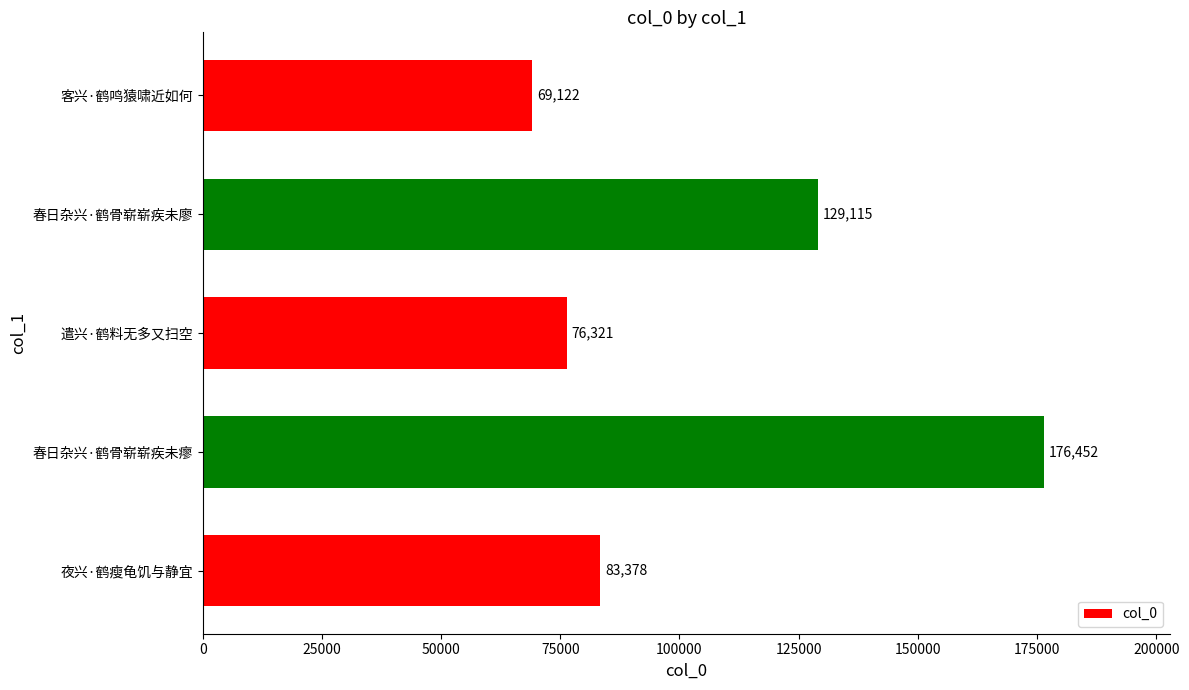

The chart shows a value of 85003 at 春日杂兴·鹤骨崭崭疾未瘳. True or false?

False